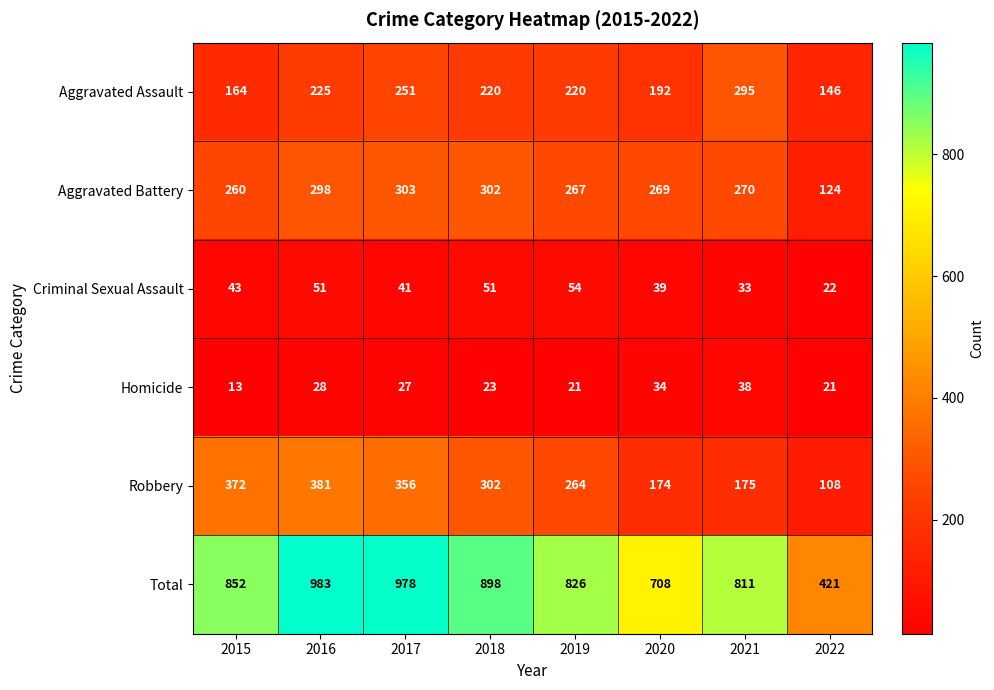

Where is Robbery nearest to the value 244?

2019